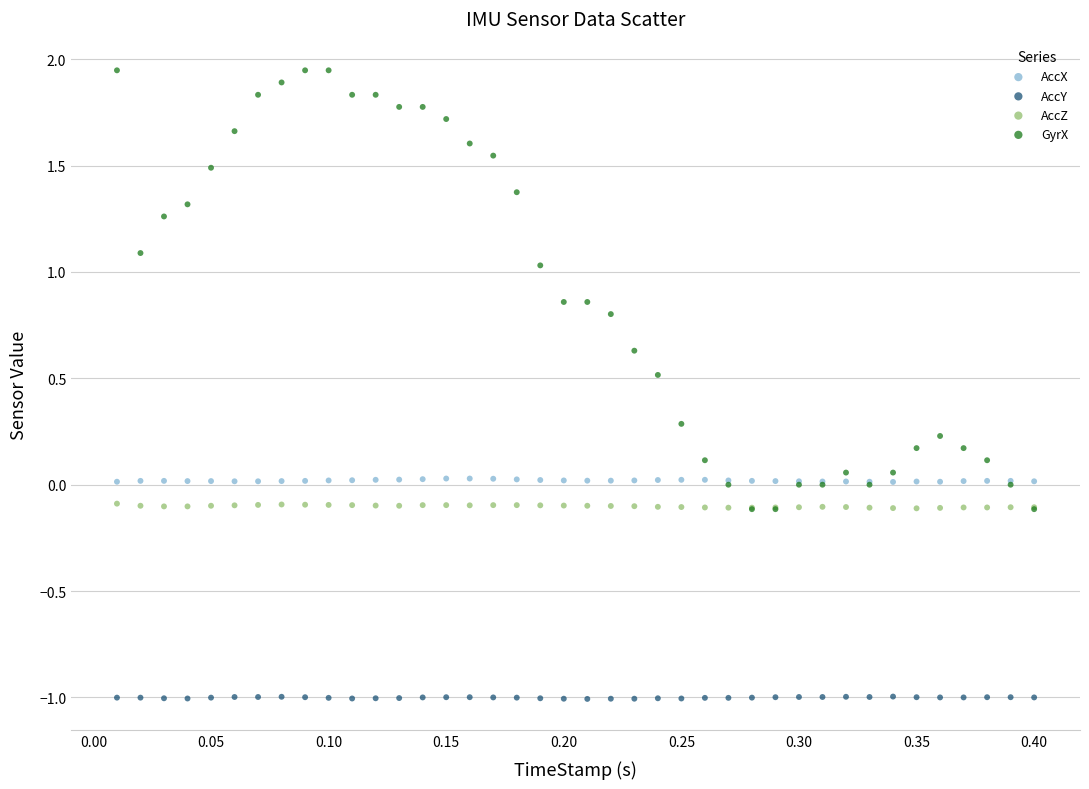

What are all the series names shown in the legend?

AccX, AccY, AccZ, GyrX